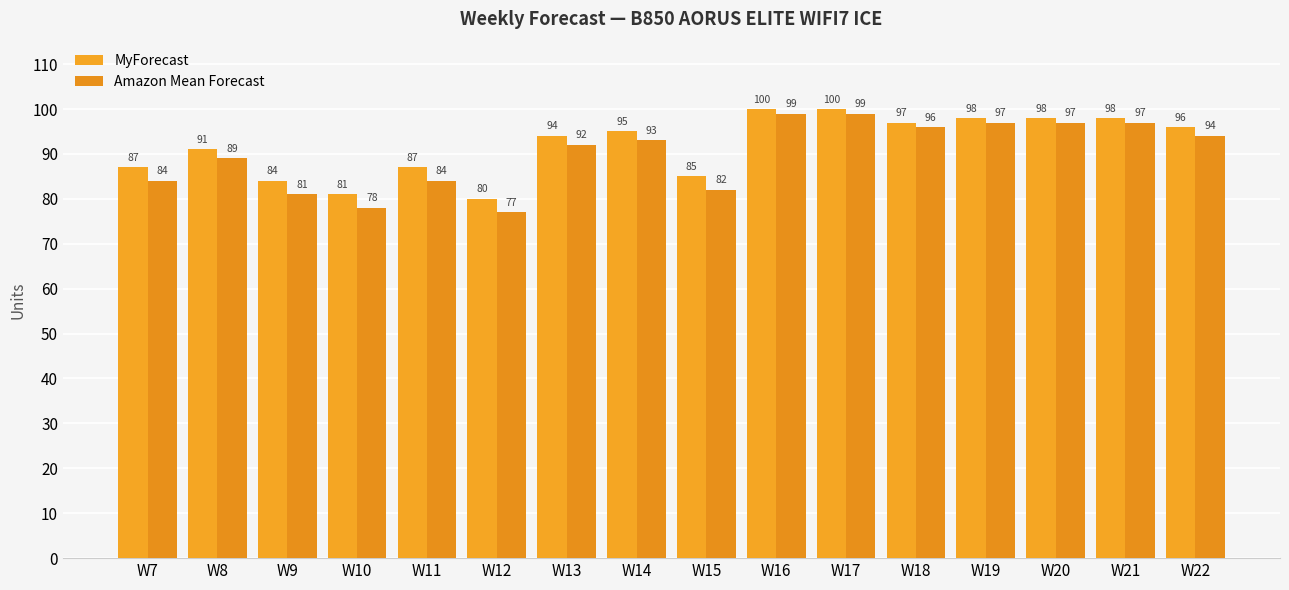

Rank the categories by Amazon Mean Forecast value from lowest to highest.

W12, W10, W9, W15, W7, W11, W8, W13, W14, W22, W18, W19, W20, W21, W16, W17